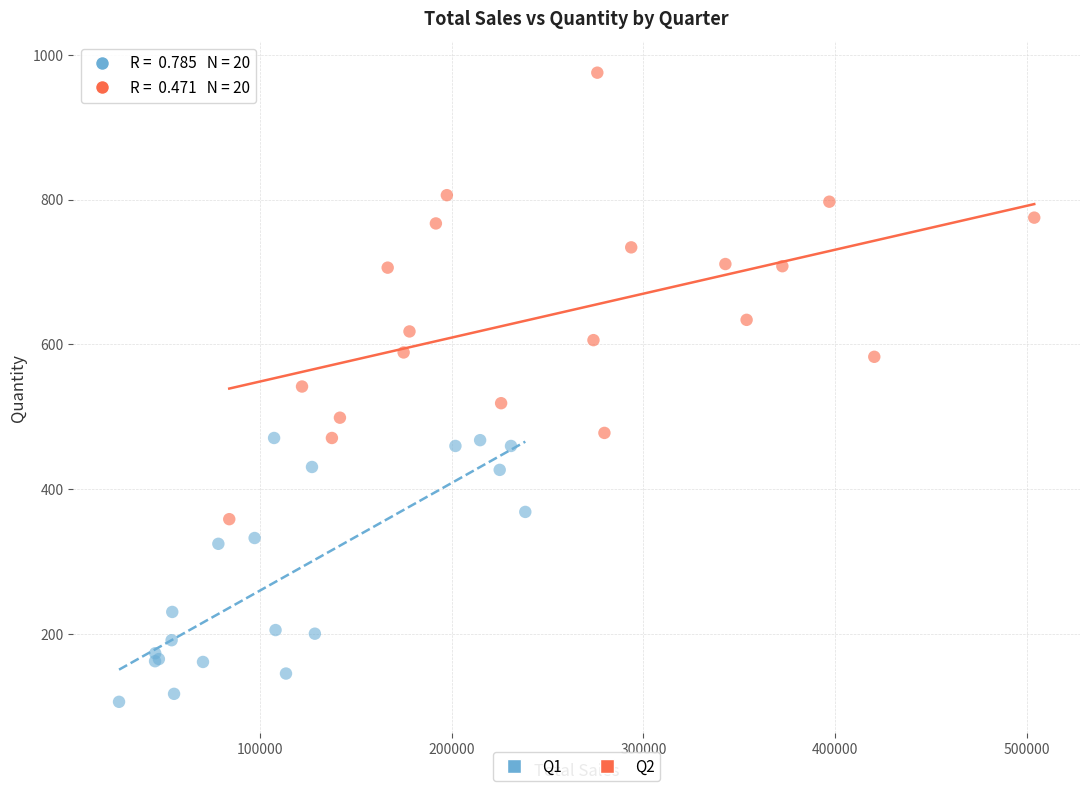

Which series has the widest spread of Y values?

Q2